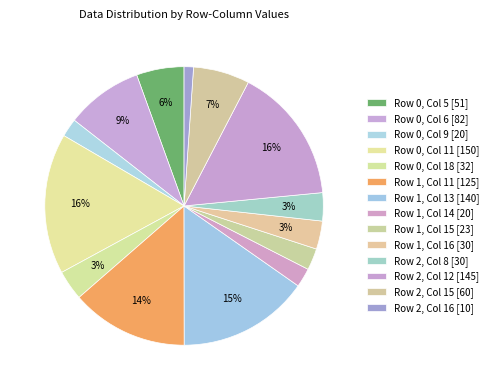

Count the number of slices in the pie.

14